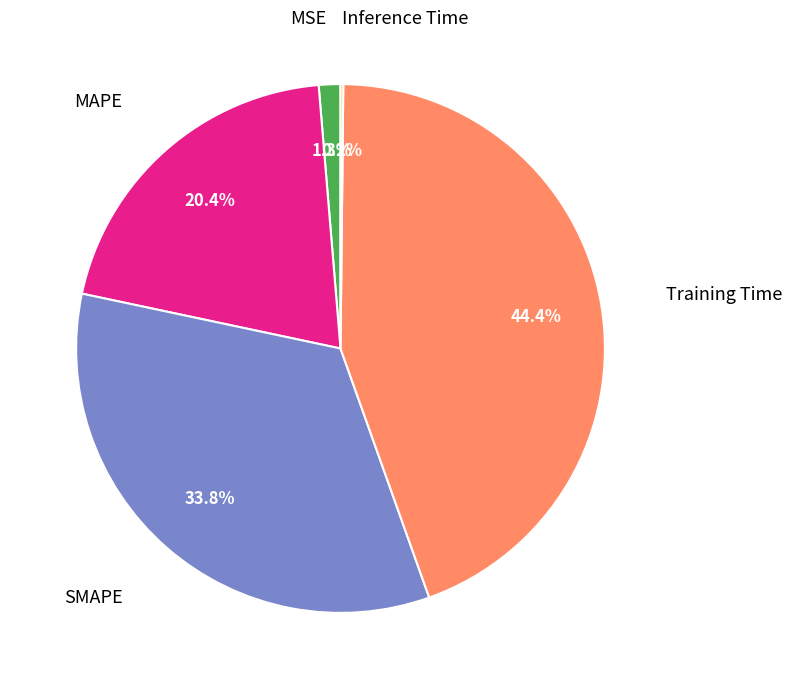

Is there any slice that represents more than half of the pie?

No